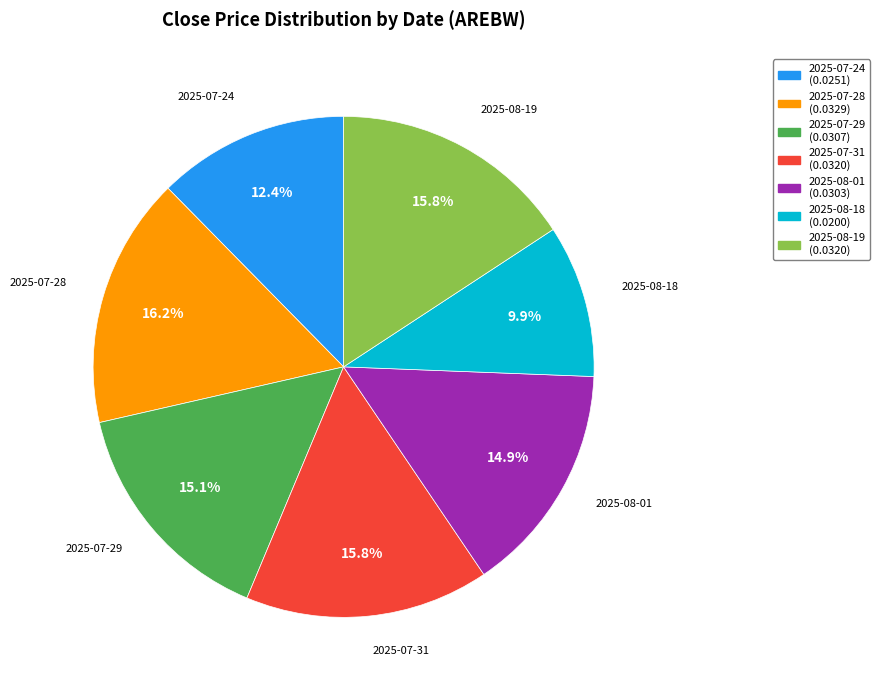

Which slice is the smallest?

2025-08-18